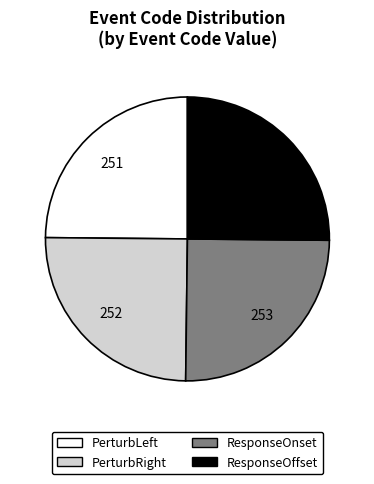

Does ResponseOffset represent more than half of the total?

No